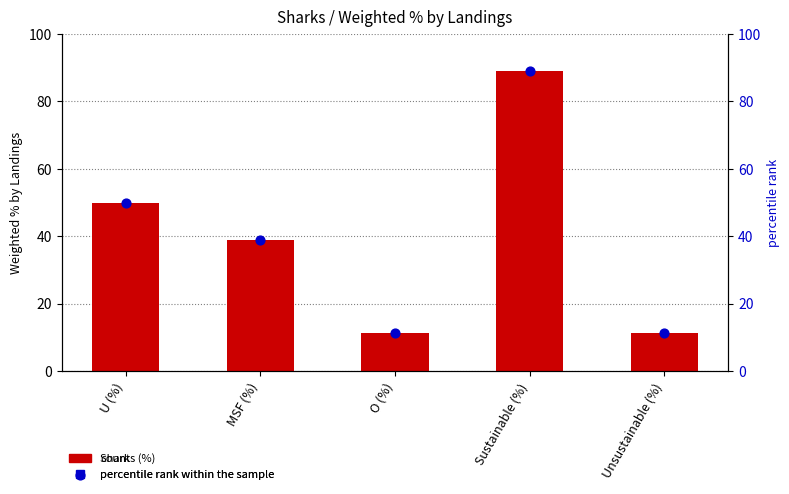

At how many categories does at least one series exceed 72?

1